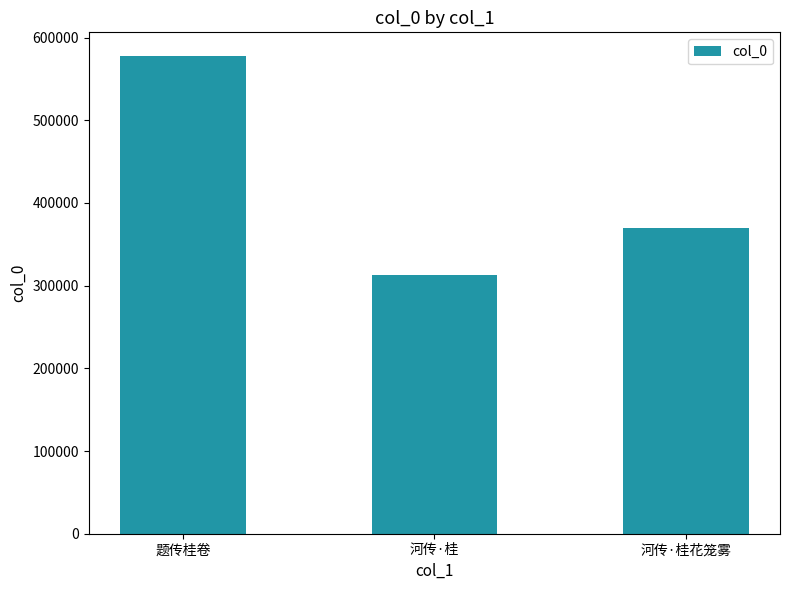

Where is the data nearest to the value 444892?

河传·桂花笼雾